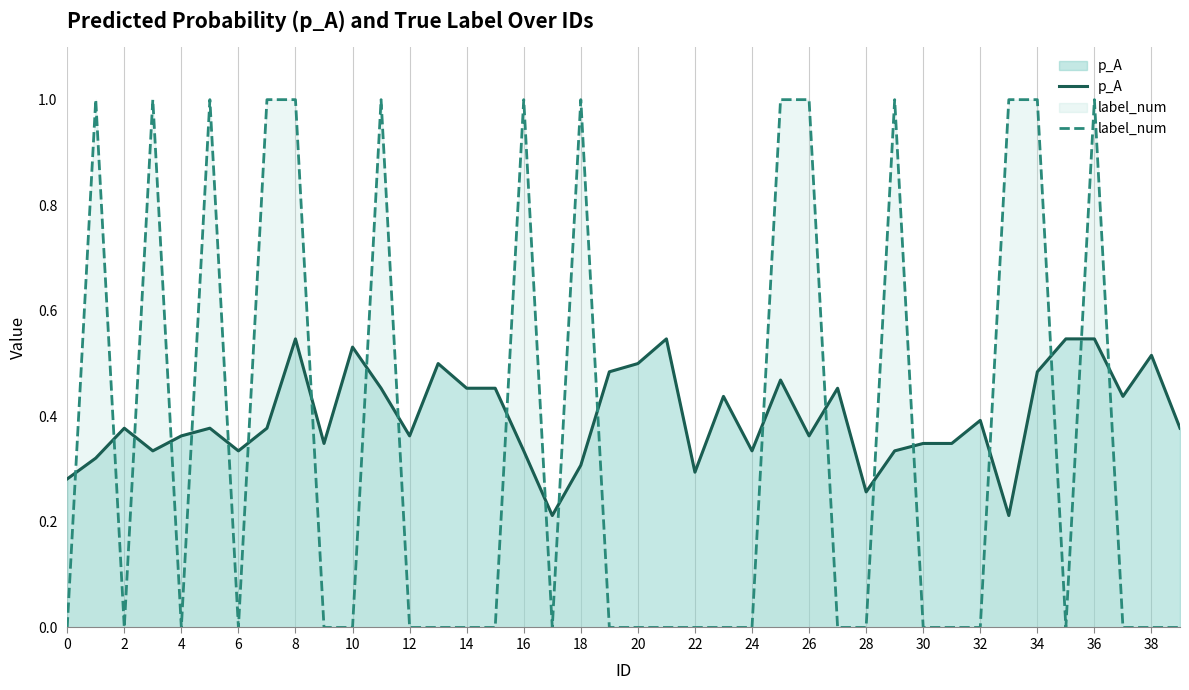

Rank the series at 31 from lowest to highest value.

label_num, p_A